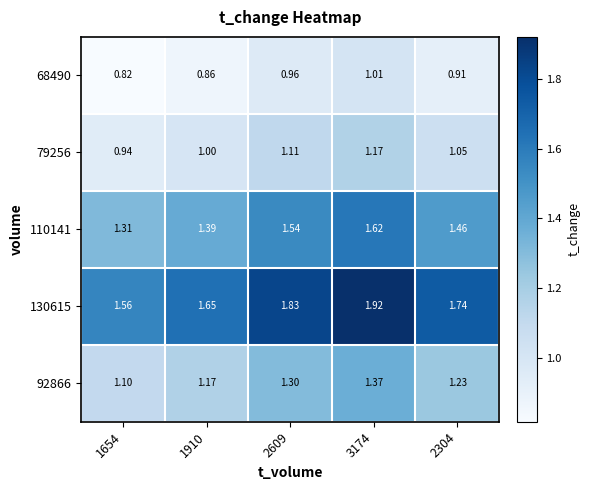

Is the value of 110141 at 2304 greater than the value of 130615 at 1654?

No